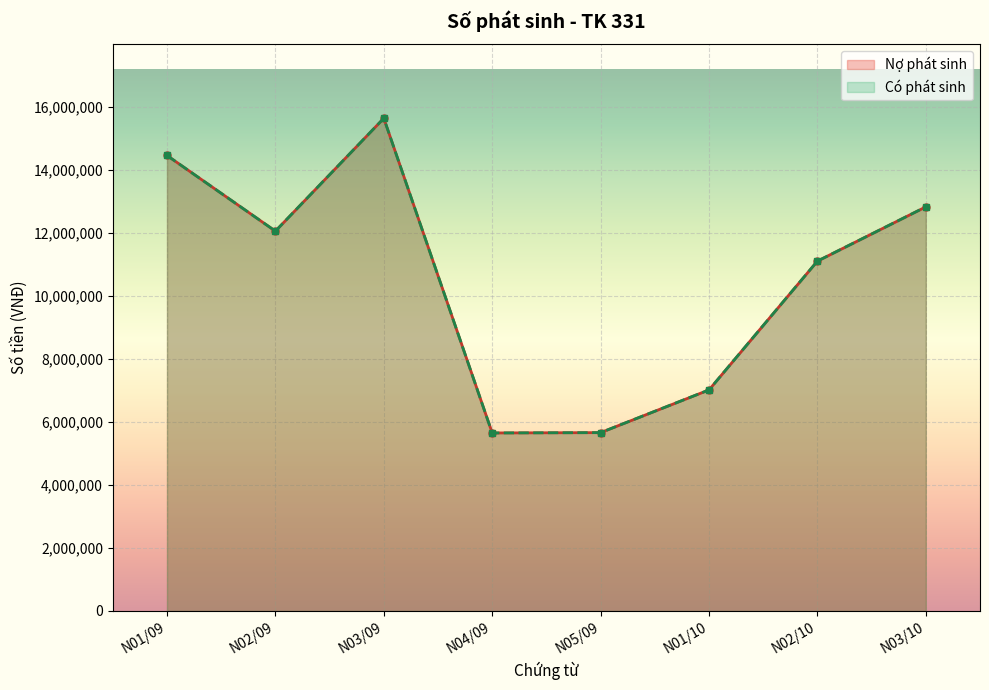

Which category has the lowest value in the Có phát sinh series?

N04/09